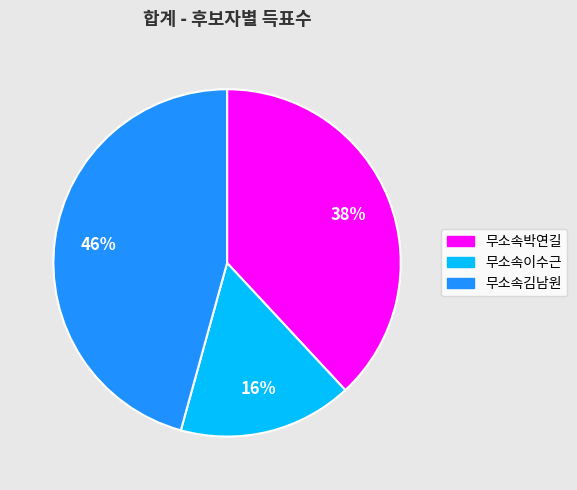

To the nearest percent, what percentage of the pie is 무소속김남원?

46%